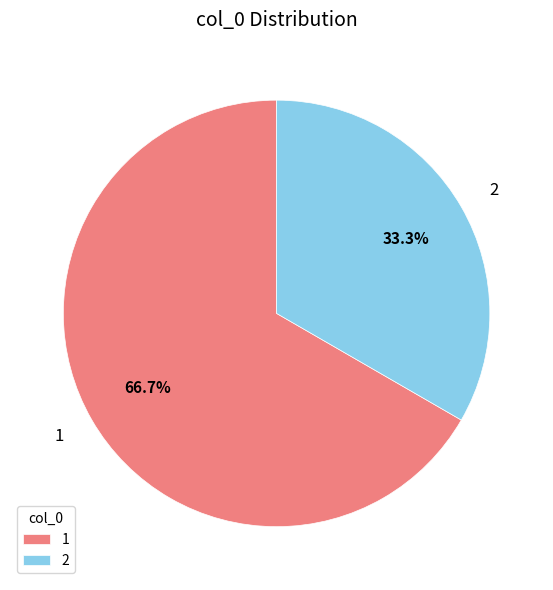

Do 1 and 2 together represent more than half of the pie?

Yes